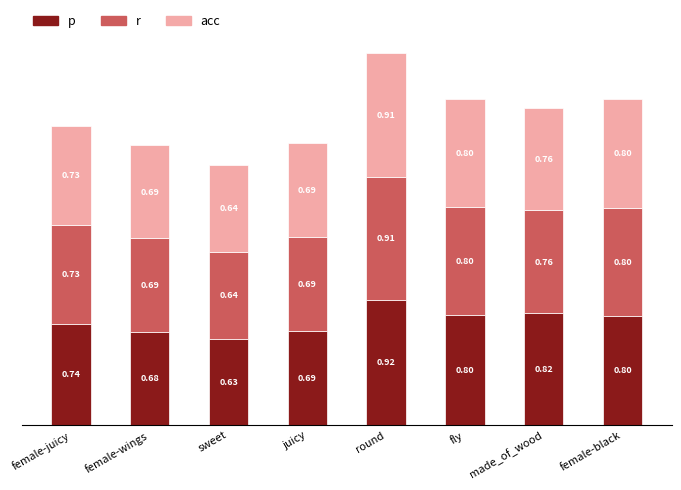

At which label is p closest to 0?

sweet